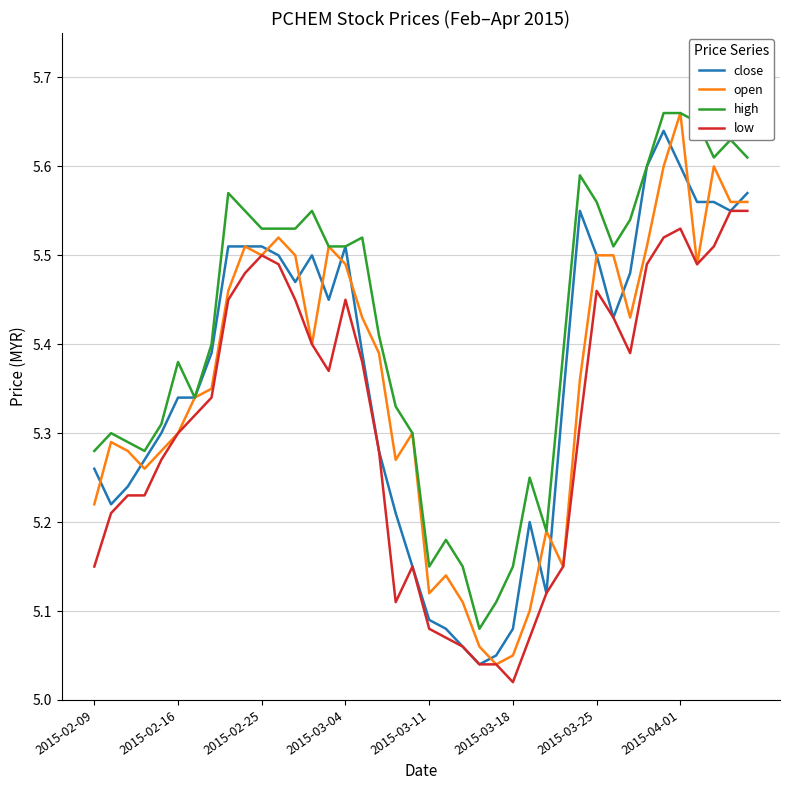

True or false: high and low intersect in this chart.

False